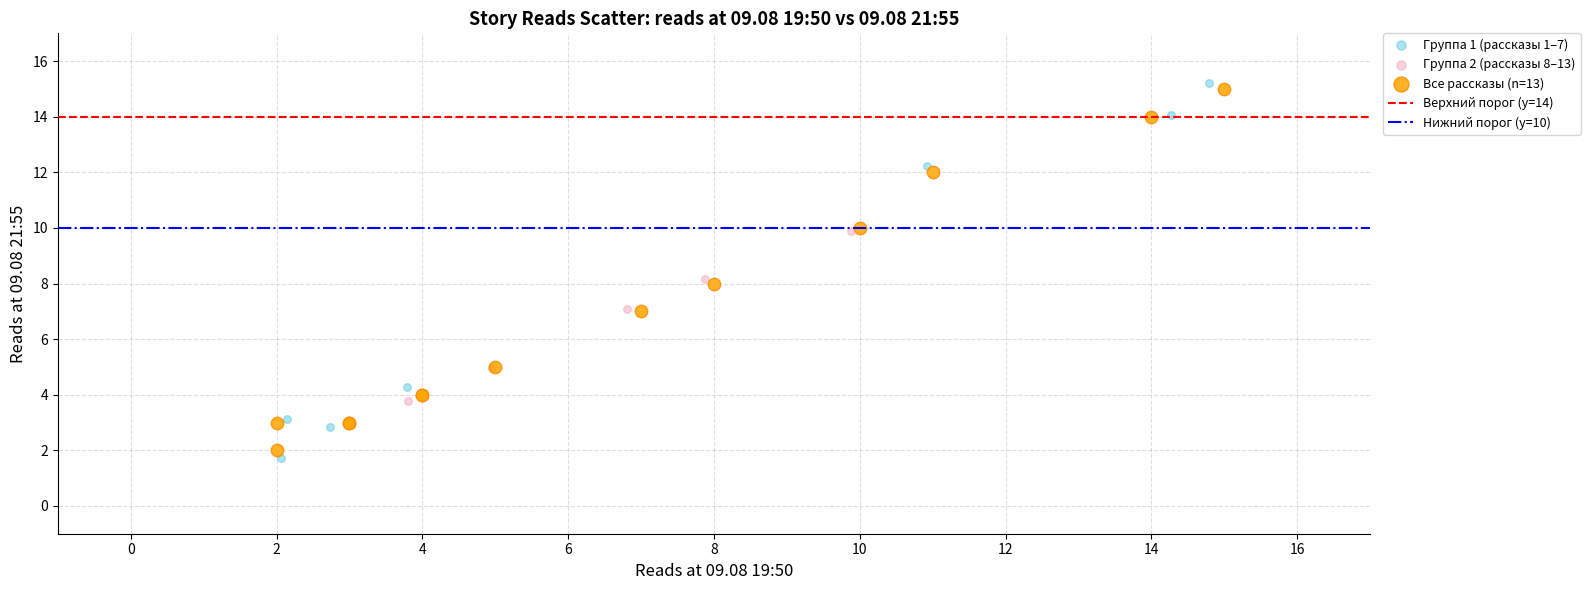

Which series has the largest Y range (max minus min)?

Группа 1 (рассказы 1–7)